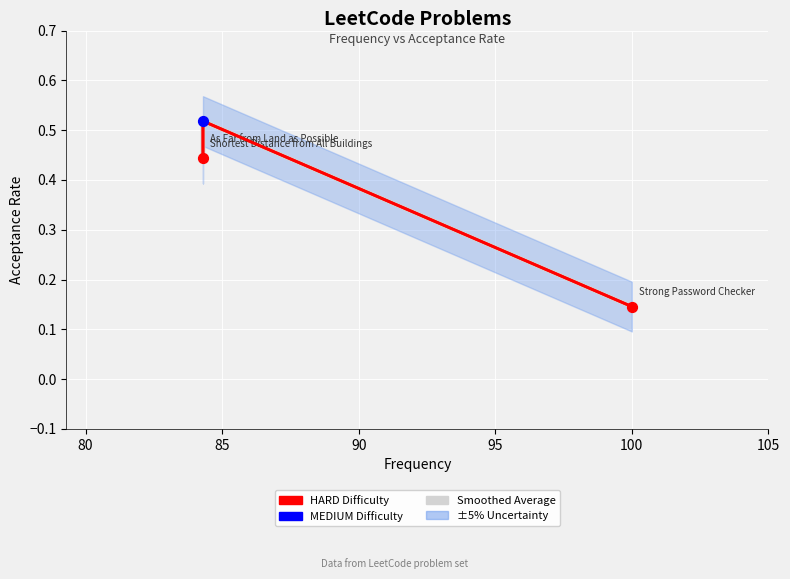

Which series has the widest spread of Y values?

Acceptance Rate